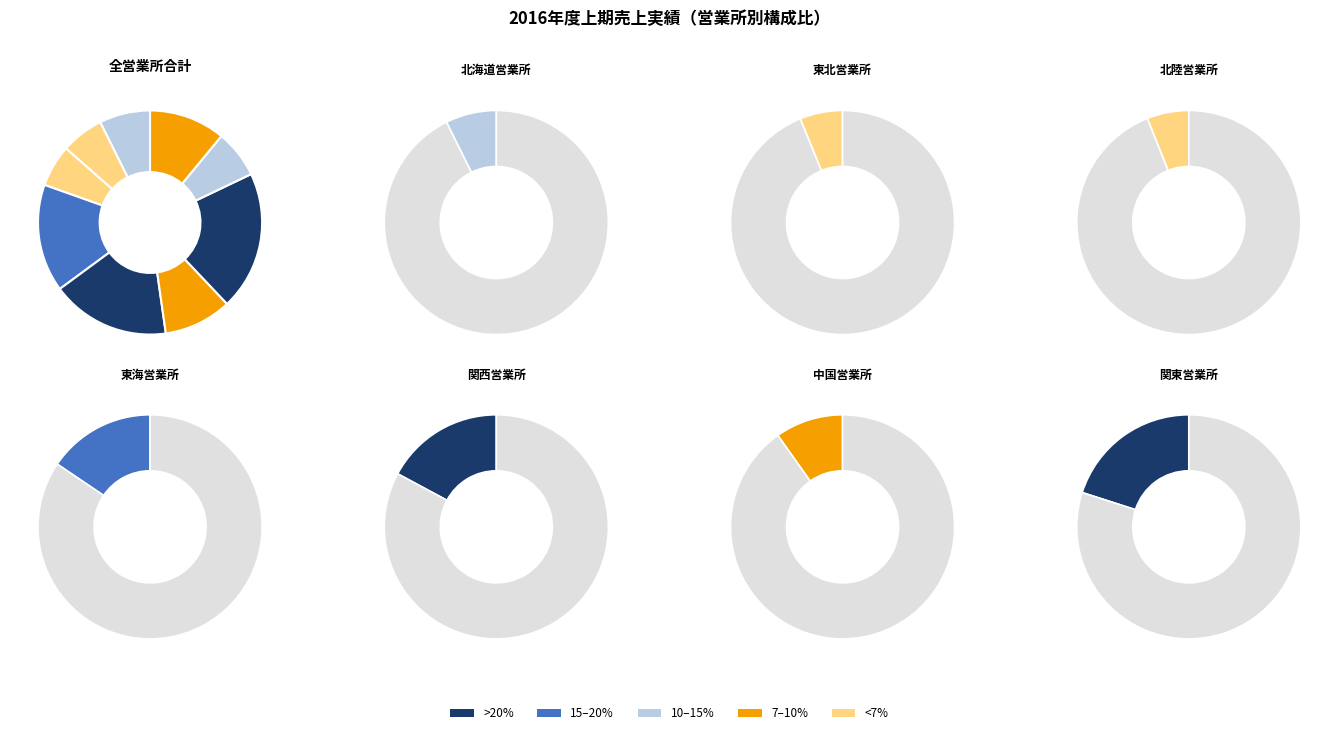

How many slices are in this pie chart?

9